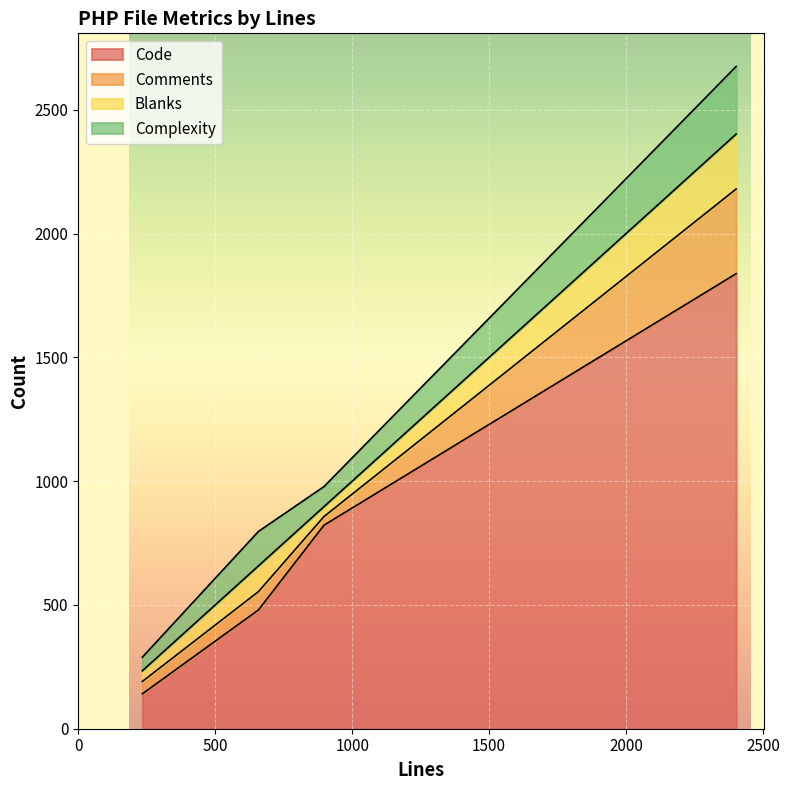

At which category does the chart reach its minimum across all series?

897